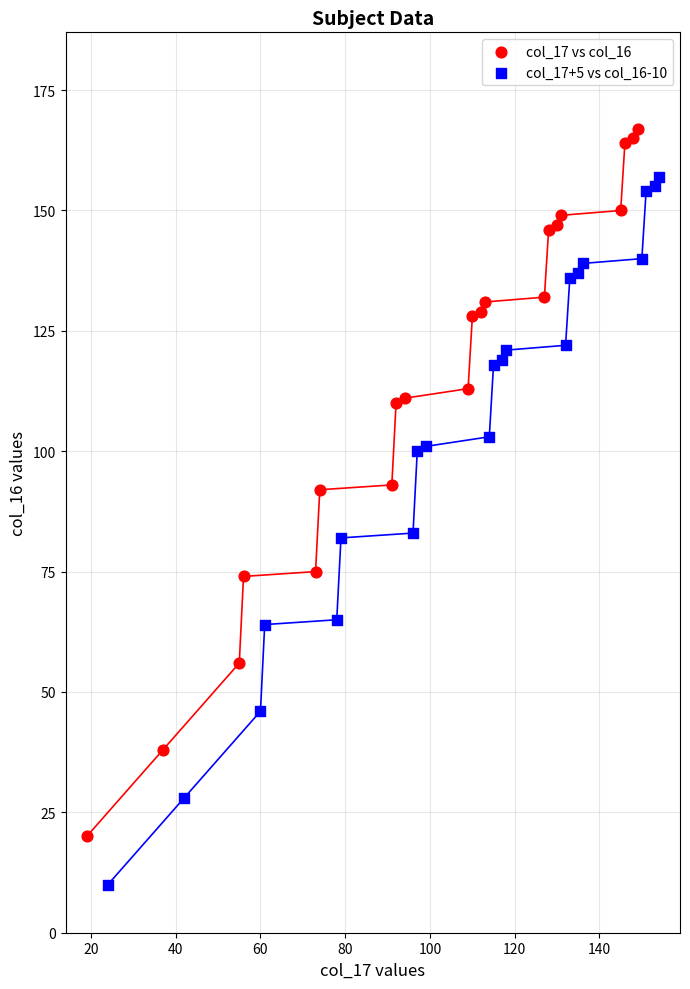

Which series reaches the maximum Y coordinate?

col_17 vs col_16